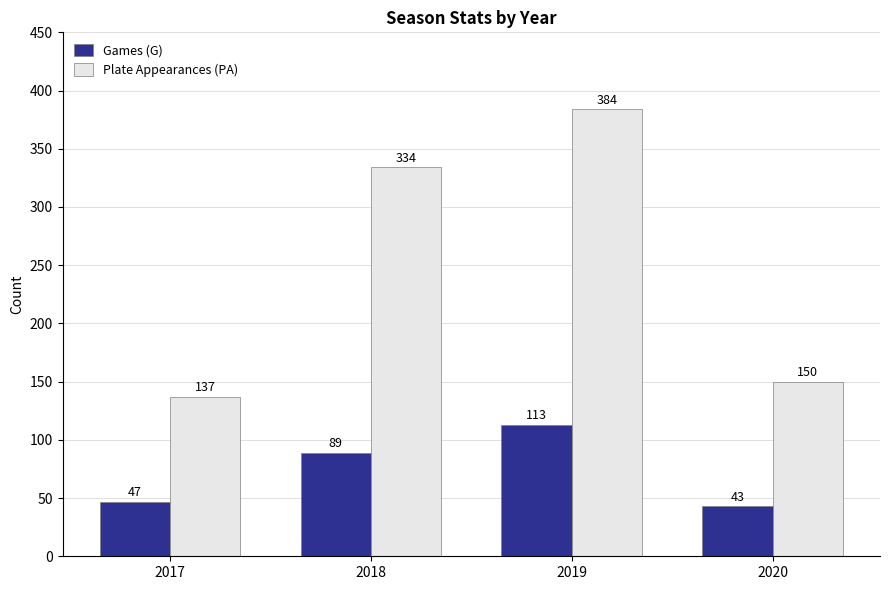

Rank the series by their maximum value, from highest to lowest.

Plate Appearances (PA), Games (G)